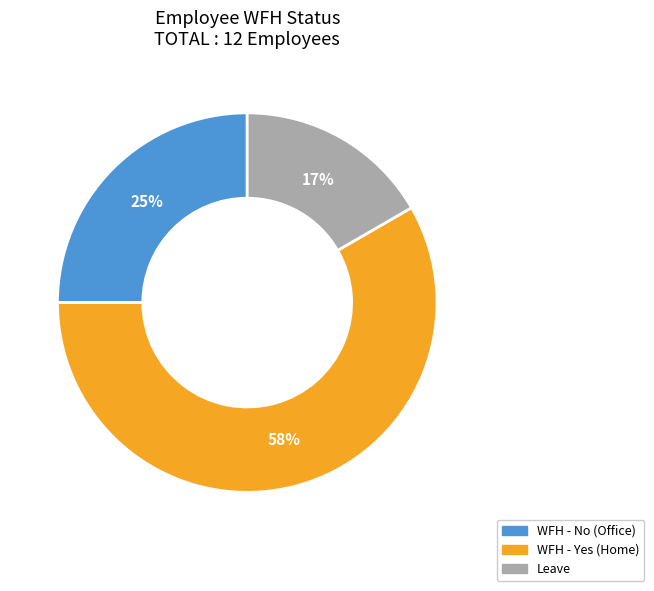

To the nearest percent, what is the average slice percentage?

33%